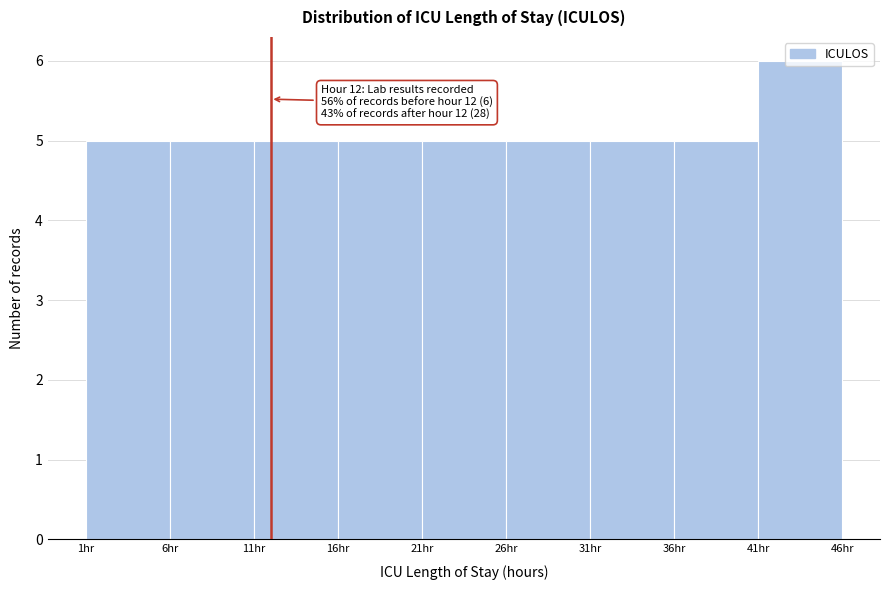

Over which range of the x-axis is the bar tallest?

41 to 46